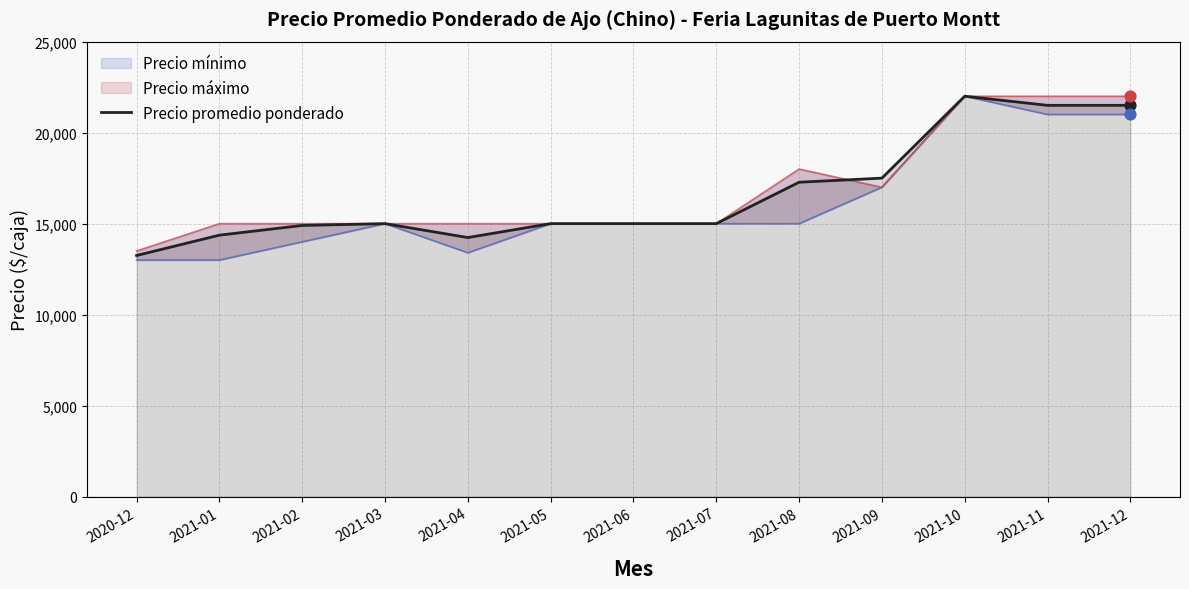

What is the change in value from 2021-04 to 2021-08?

+3040